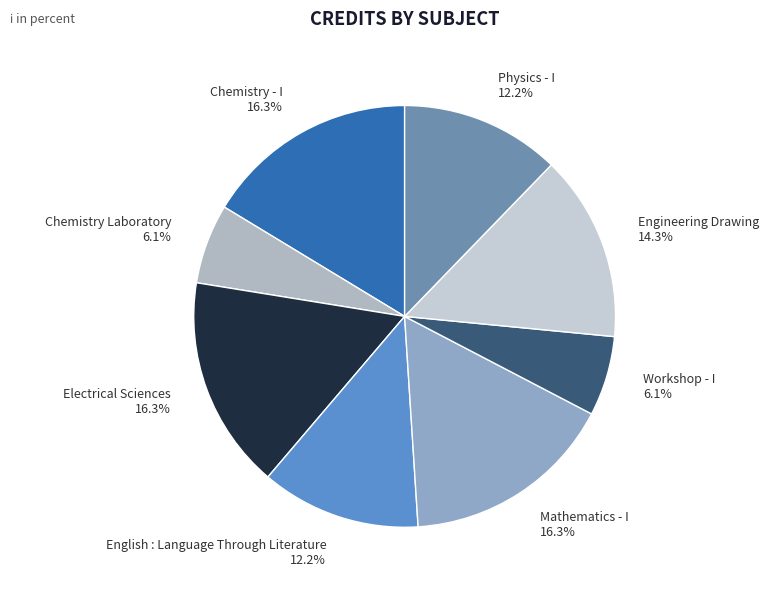

To the nearest percent, what portion does Engineering Drawing represent?

14%